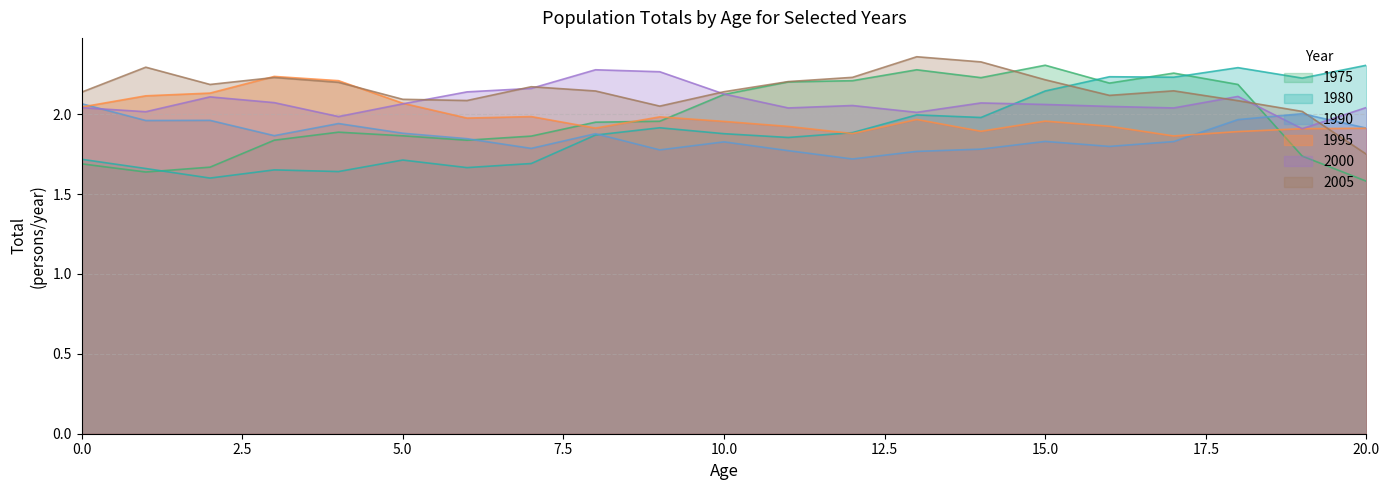

The 1975_total series shows 1.0 at 20. True or false?

False